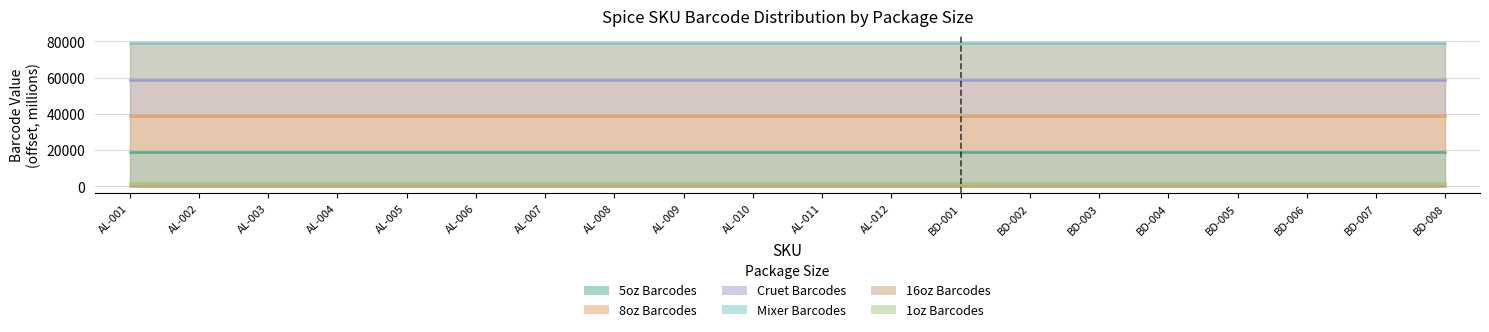

What position from the right is AL-008?

13